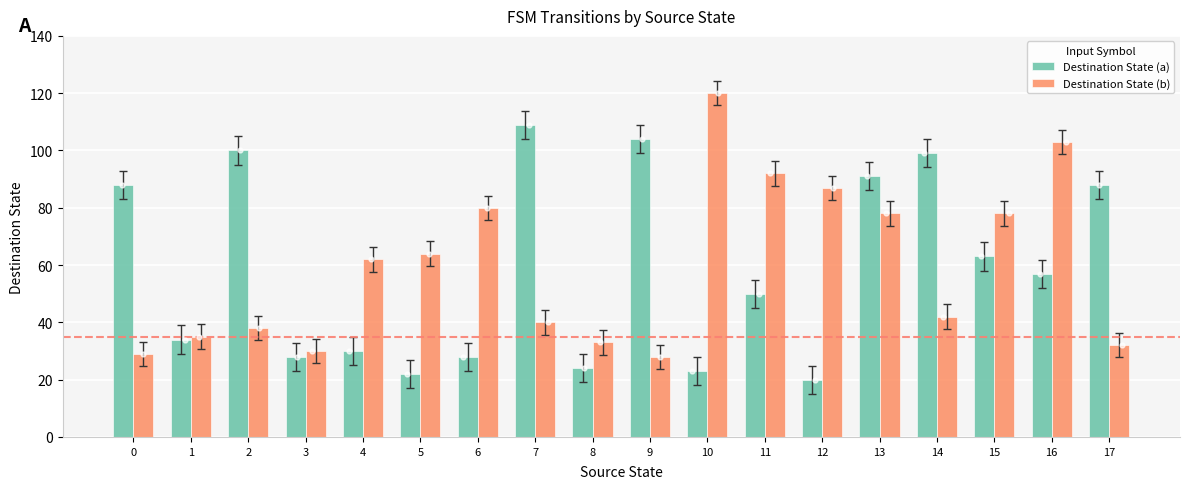

Which series has the largest total across all categories?

Destination State (b)